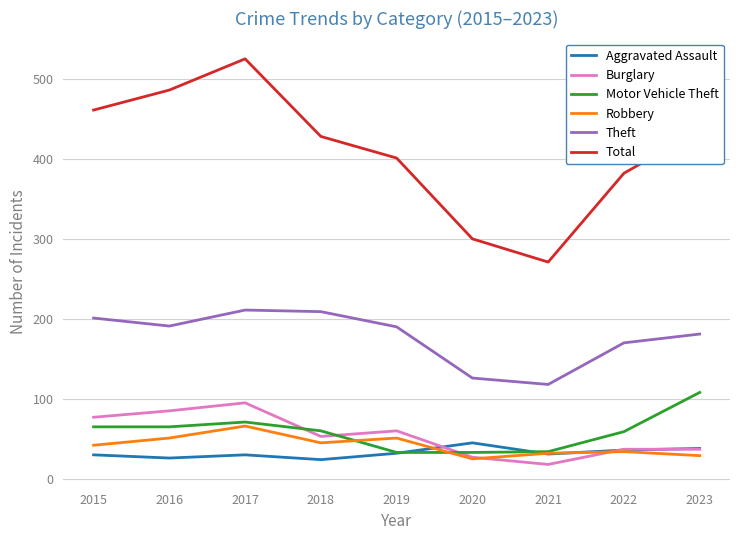

At 2018, list the series in order from smallest to largest.

Aggravated Assault, Robbery, Burglary, Motor Vehicle Theft, Theft, Total